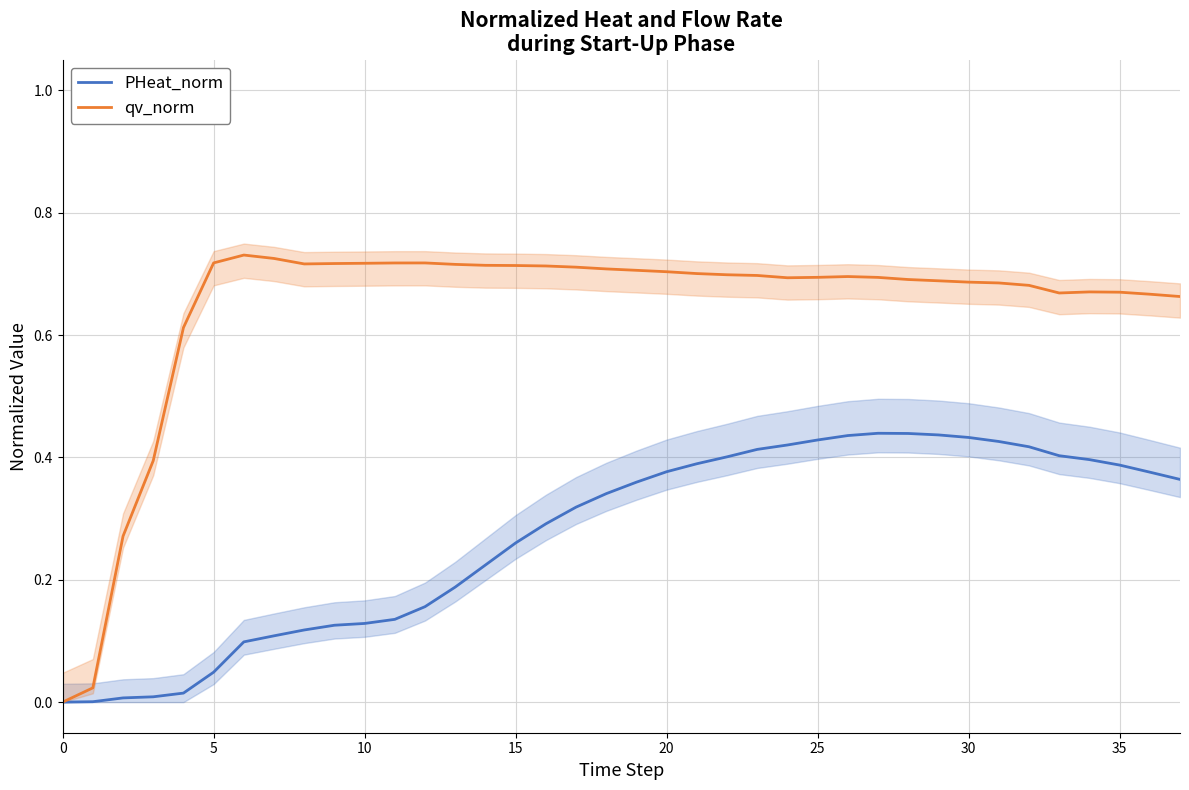

Which series has the largest total across all categories?

qv_norm